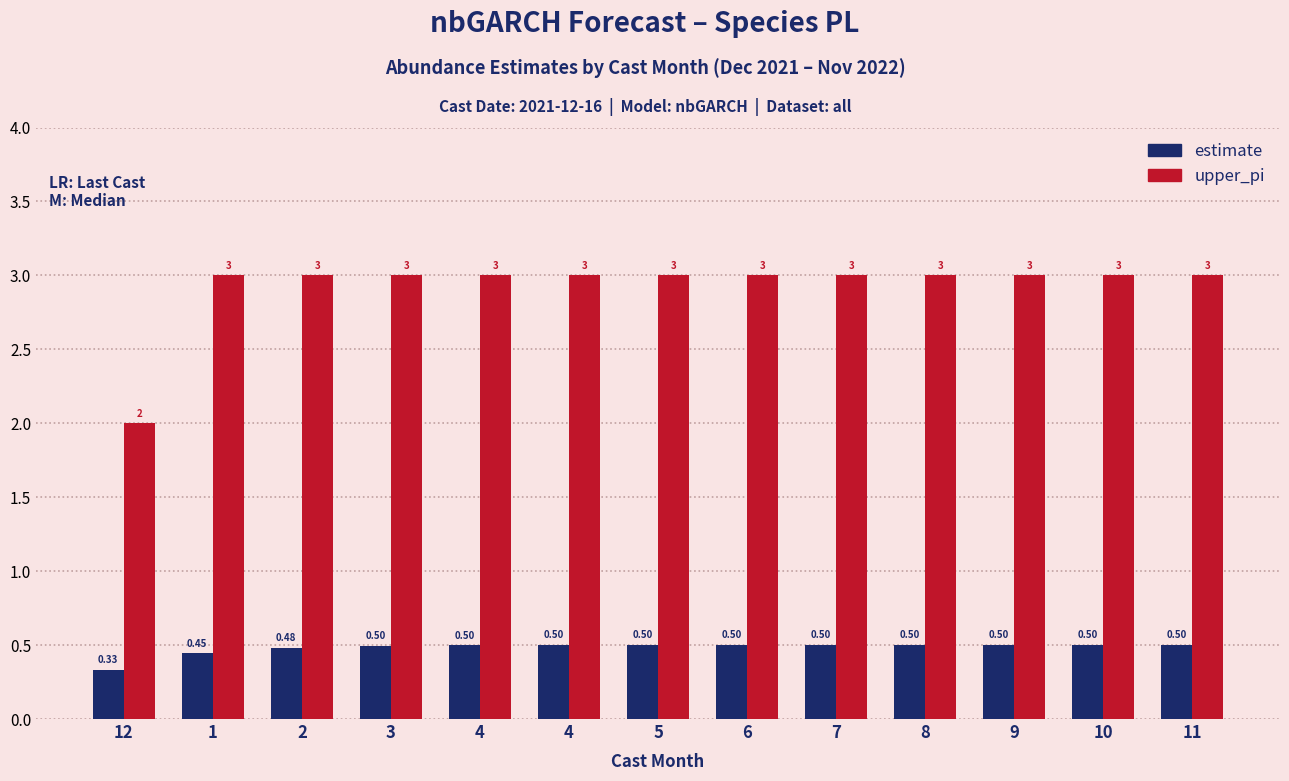

What is the difference between the highest and lowest values at 8?

2.5